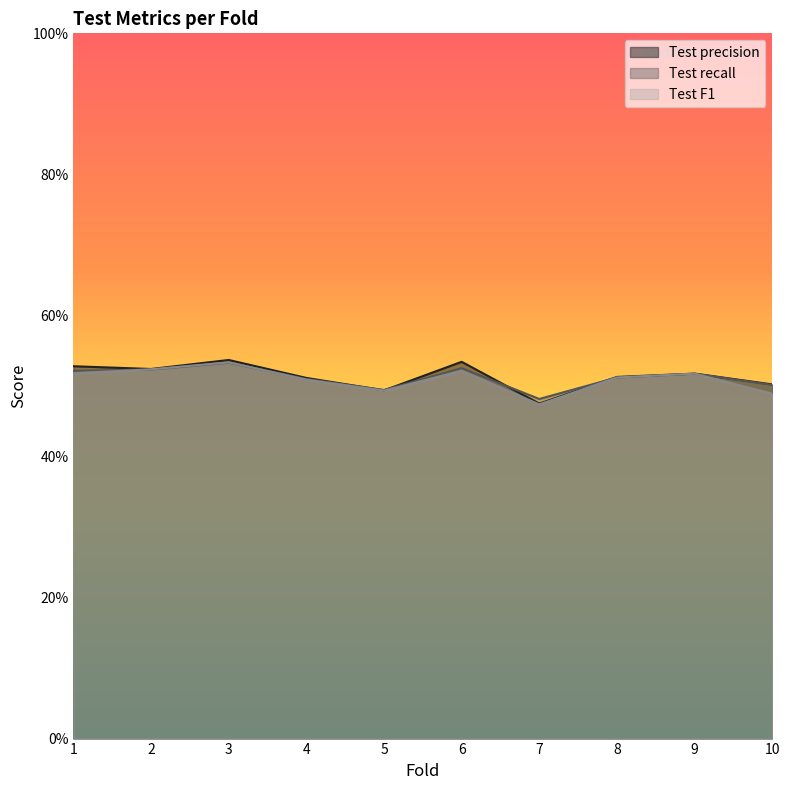

Which series has the largest range (max minus min)?

Test precision